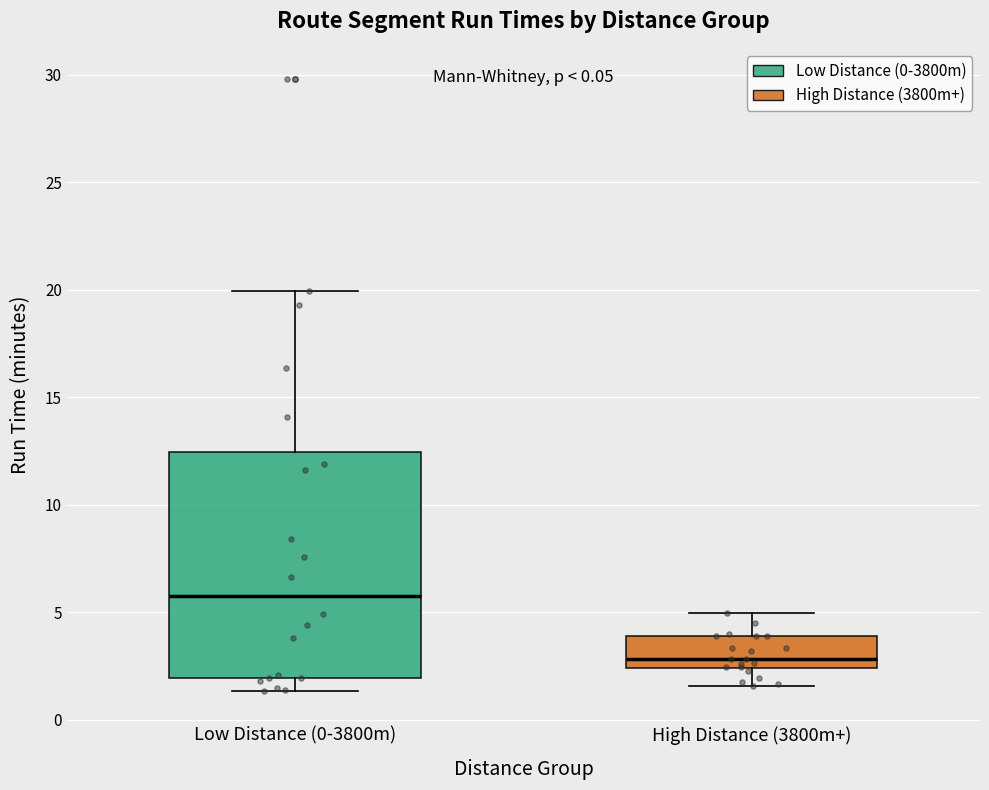

Which box's median line is the lowest?

High Distance (3800m+)